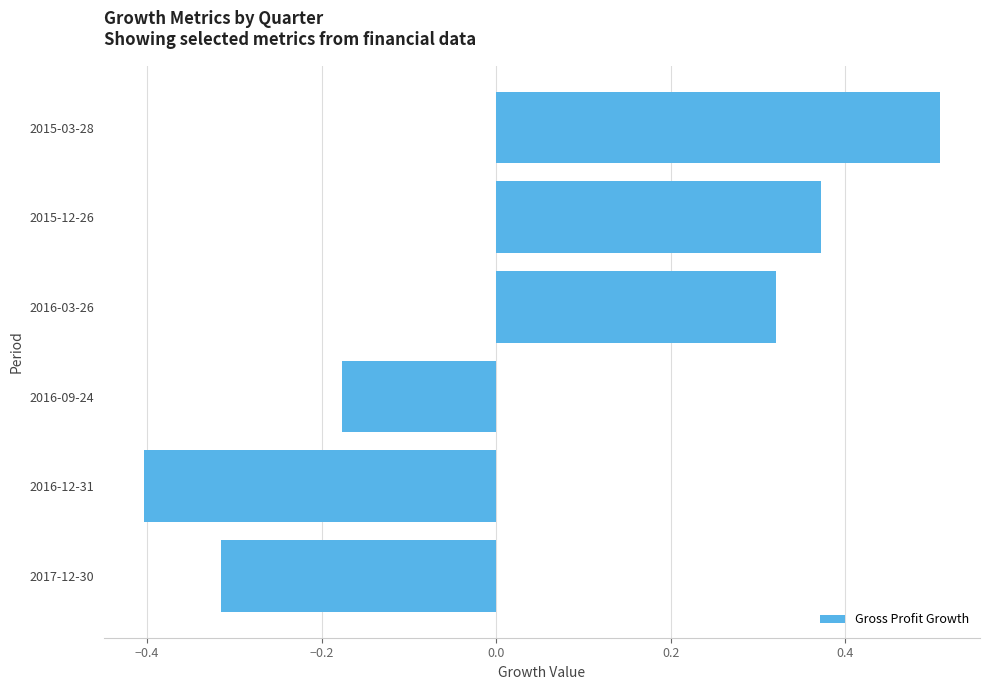

Read the value at 2015-03-28.

0.5